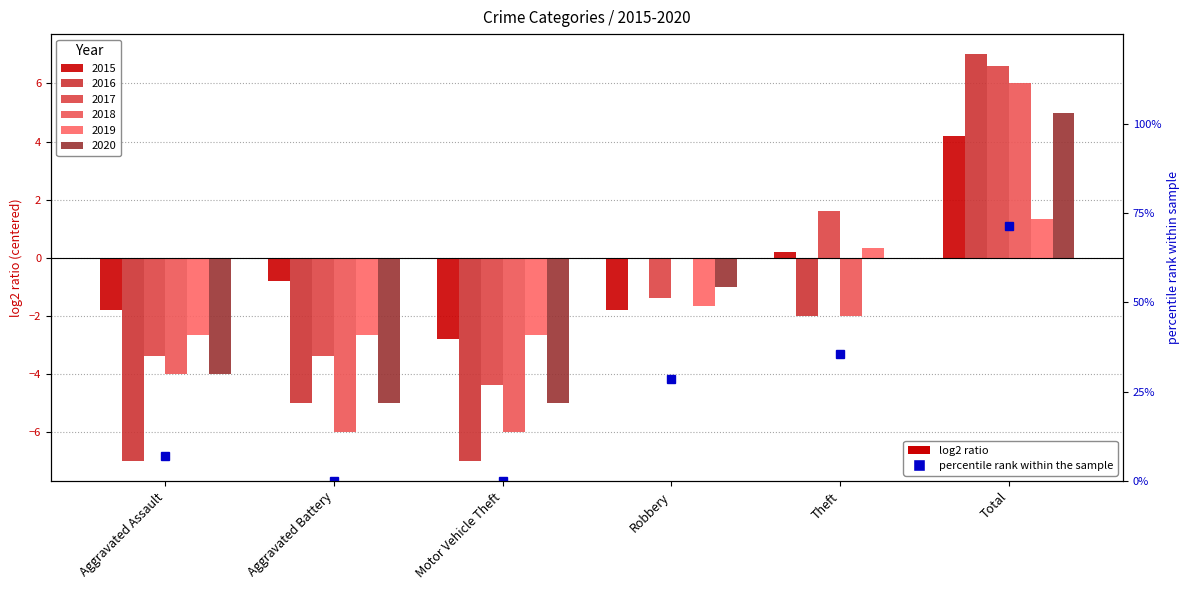

What is the label of the 6th bar from the right?

Aggravated Assault